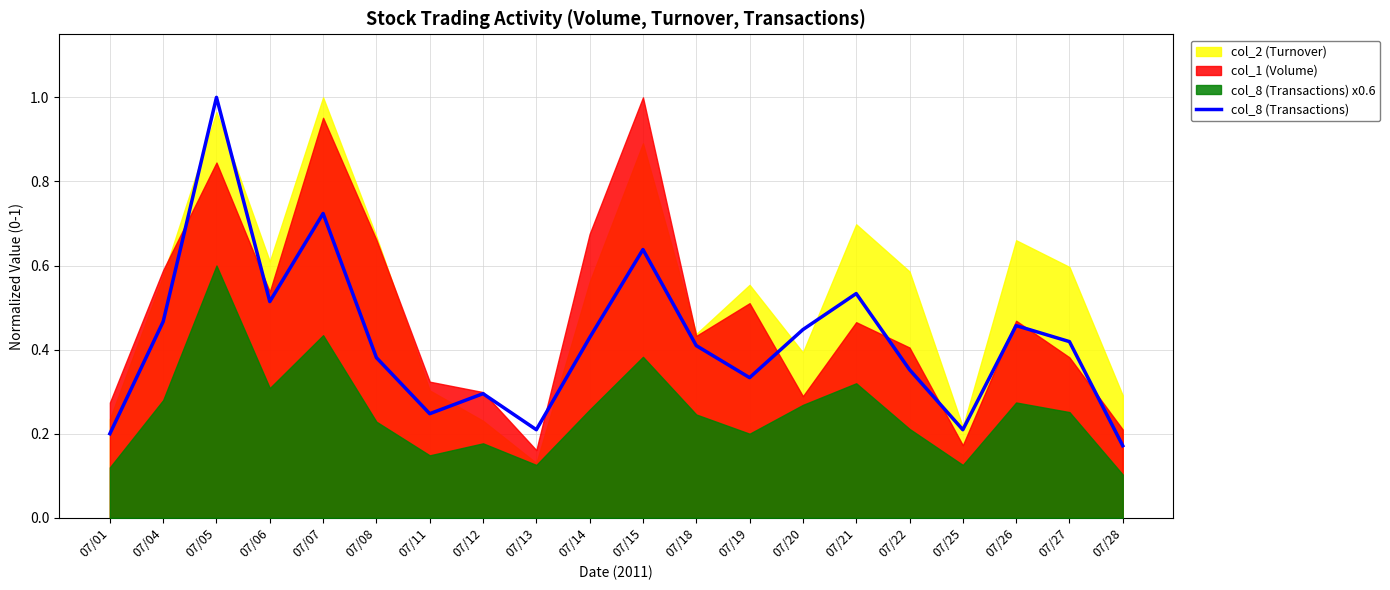

What is the value of the 18th point from the left?

0.5